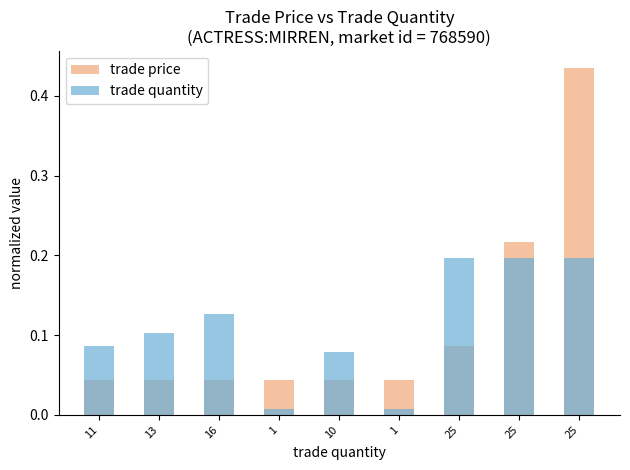

What is the difference between the highest and lowest values at 16?

0.1